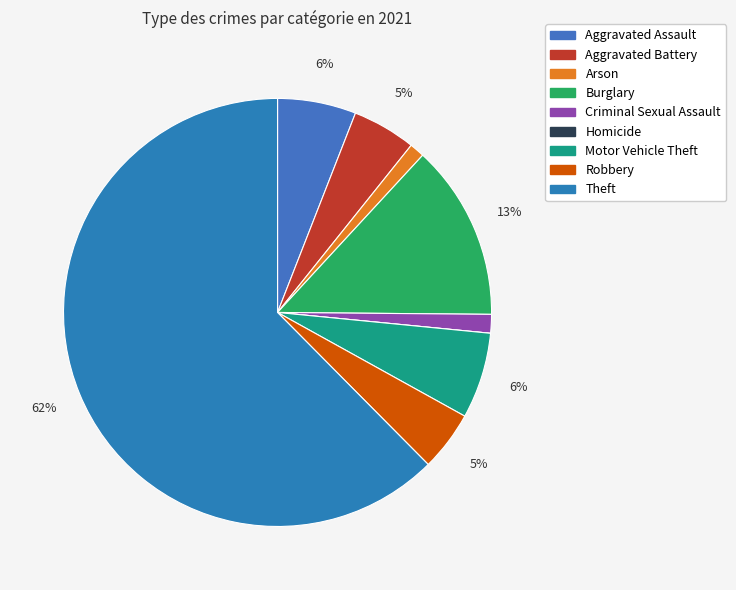

Is Theft the majority of the pie?

Yes